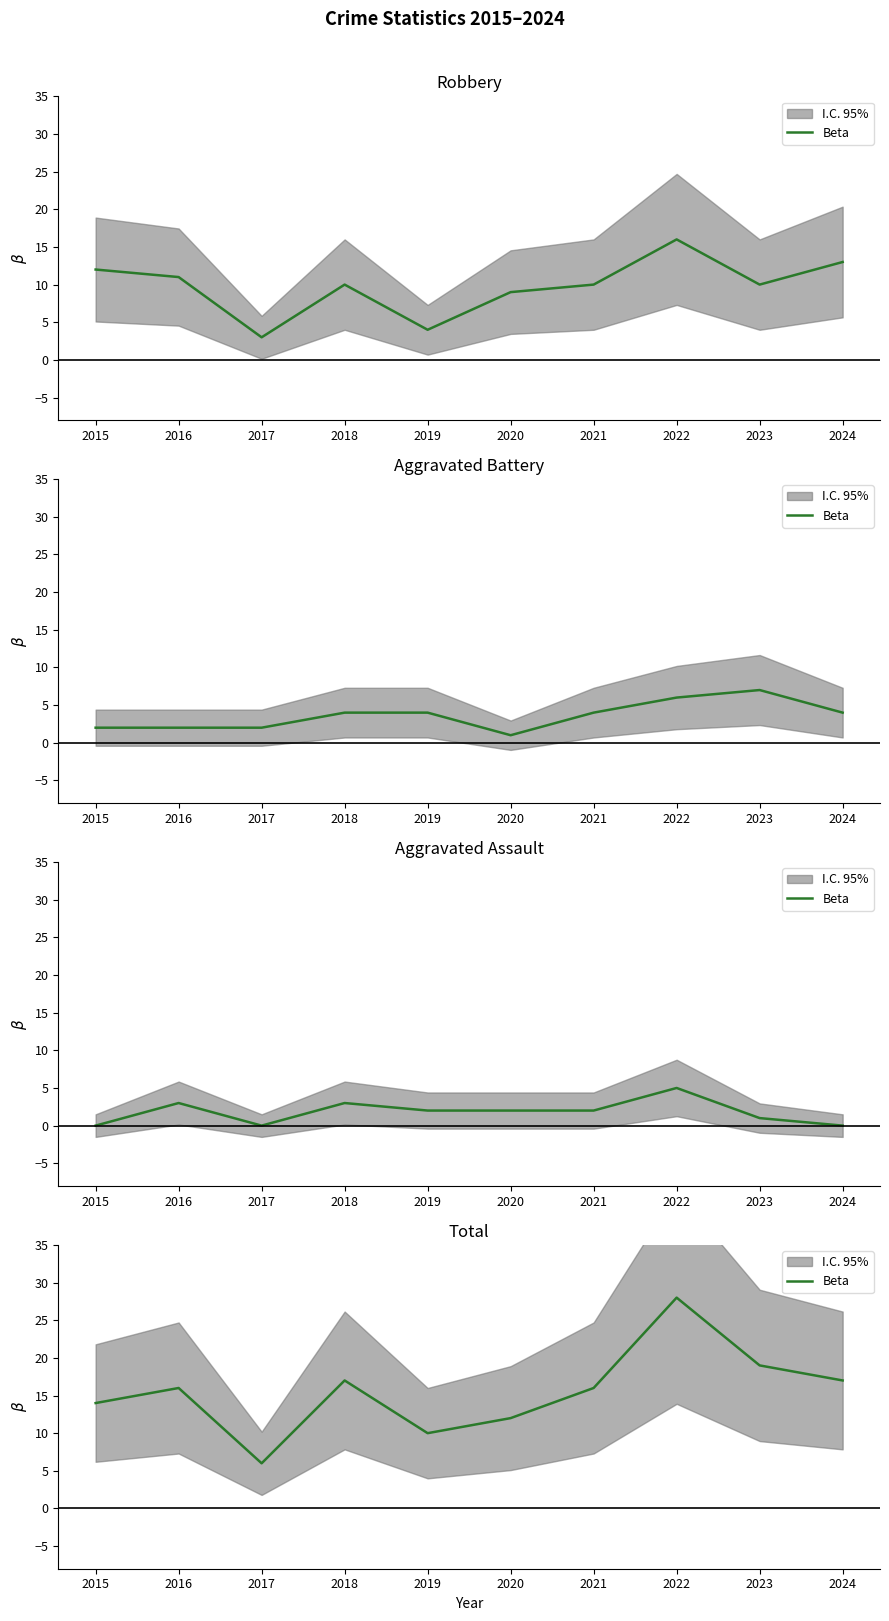

What is the sum of the values at 2019 and 2024?

27